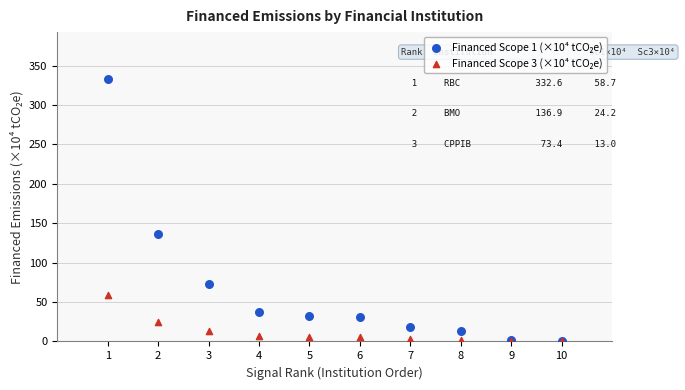

Across all series, what Y value is closest to 166?

136.9